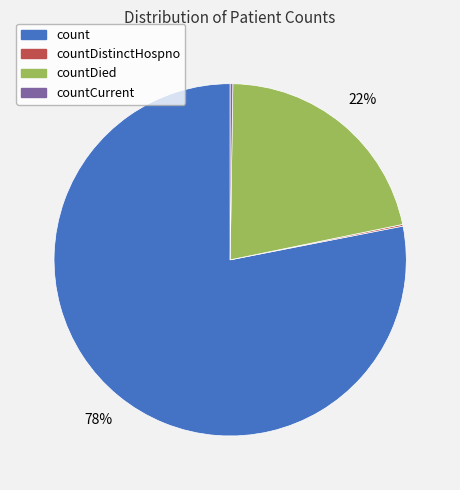

To the nearest percent, what is the difference between the largest and smallest slice percentages?

78%